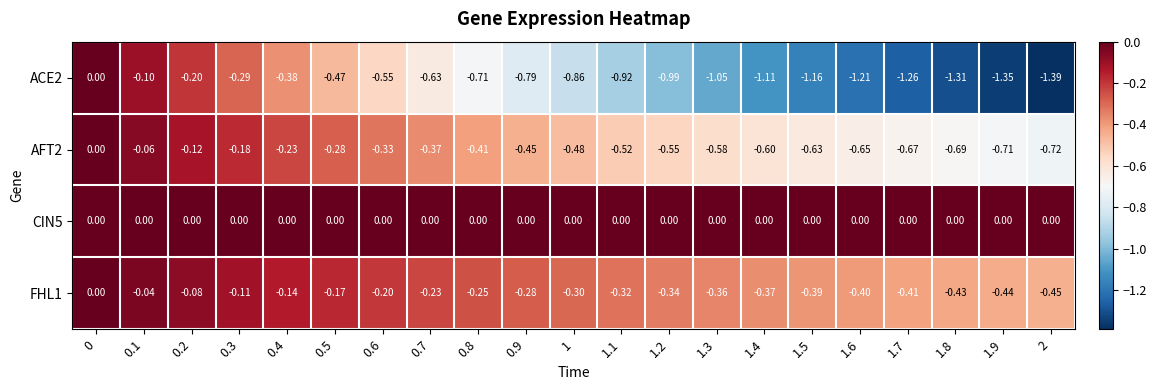

Is the value of FHL1 at 0.1 greater than the value of CIN5 at 0.9?

No